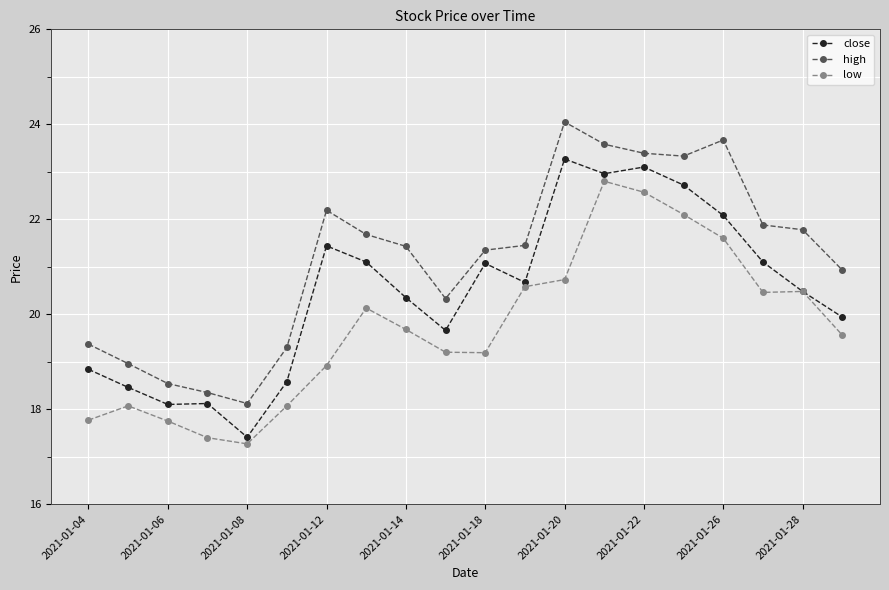

True or false: low and high cross at least once.

False